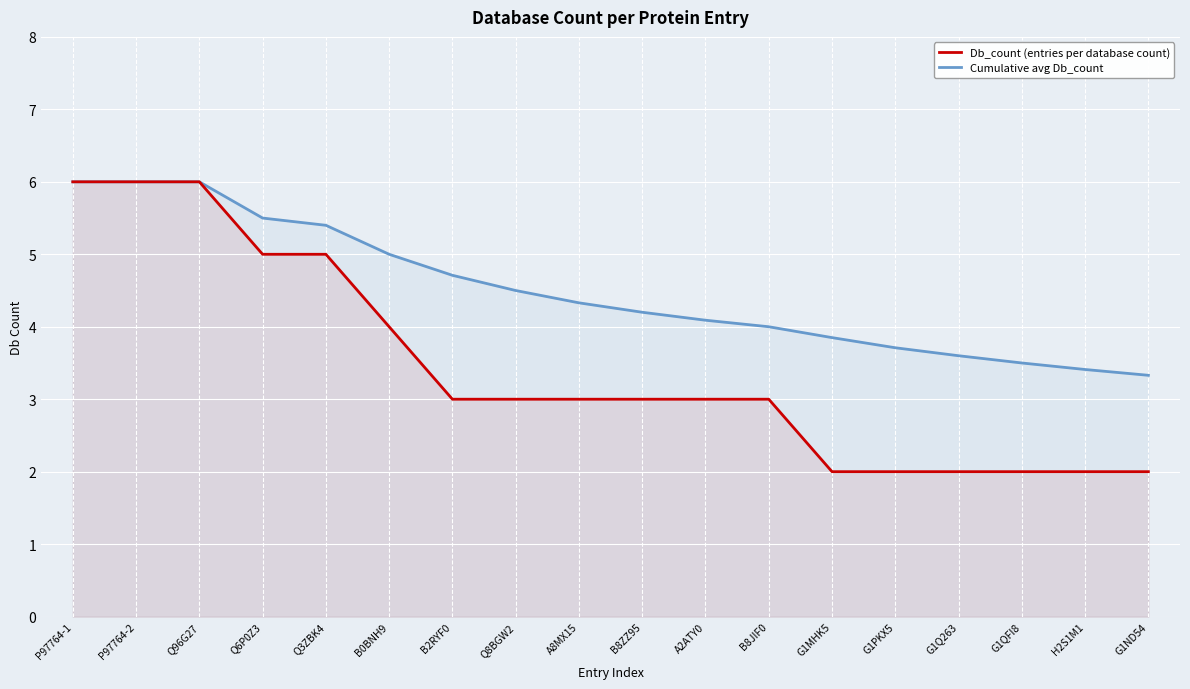

List the labels in order of Cumulative avg Db_count value, largest first.

P97764-1, P97764-2, Q96G27, Q6P0Z3, Q3ZBK4, B0BNH9, B2RYF0, Q8BGW2, A8MX15, B8ZZ95, A2ATY0, B8JIF0, G1MHK5, G1PKX5, G1Q263, G1QFI8, H2S1M1, G1ND54